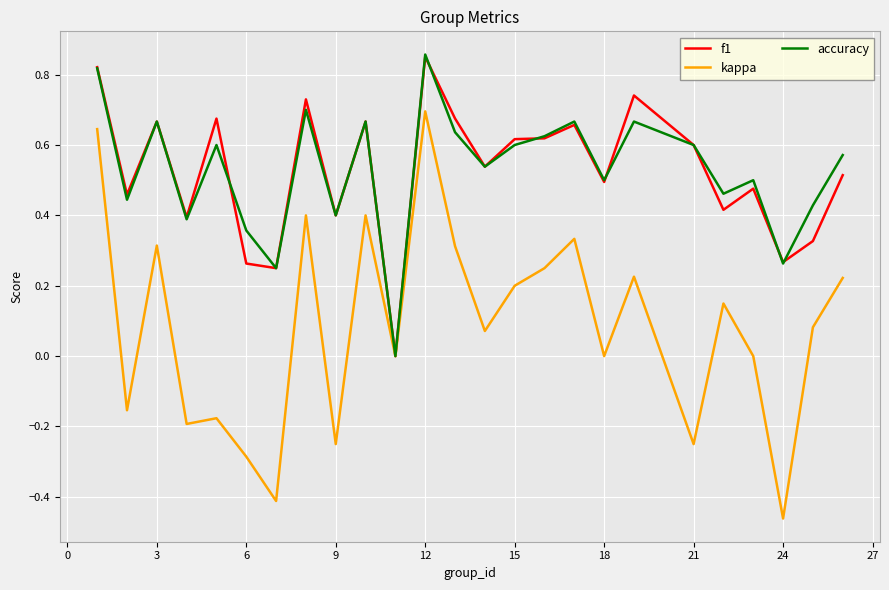

Does the chart display data point markers on the line(s)?

No